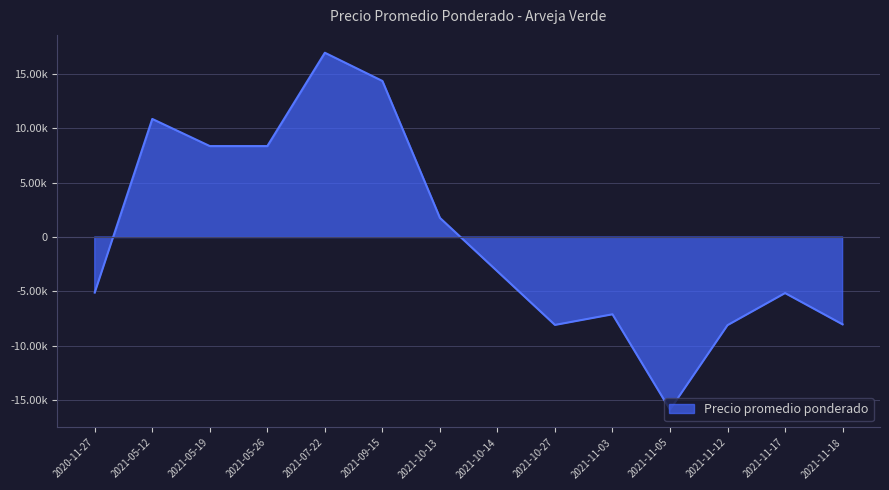

How many points are higher than both their immediate neighbors (excluding endpoints)?

4